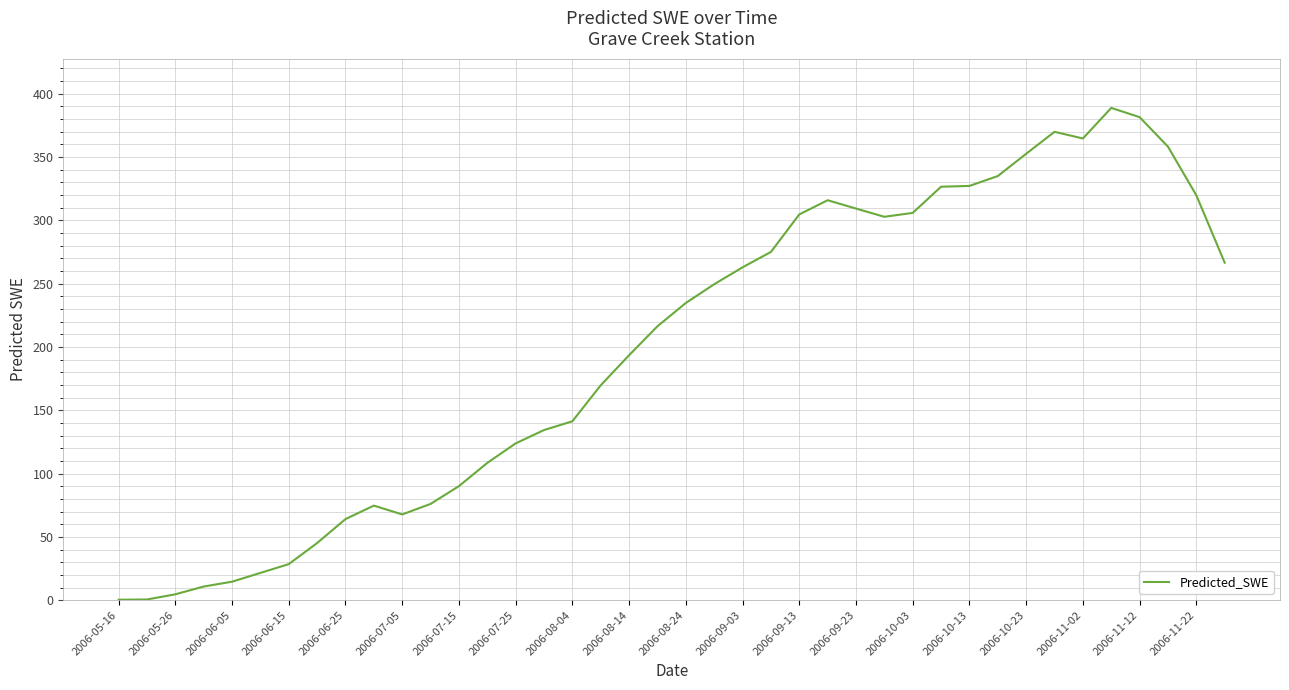

Count the number of values greater than 234.

20